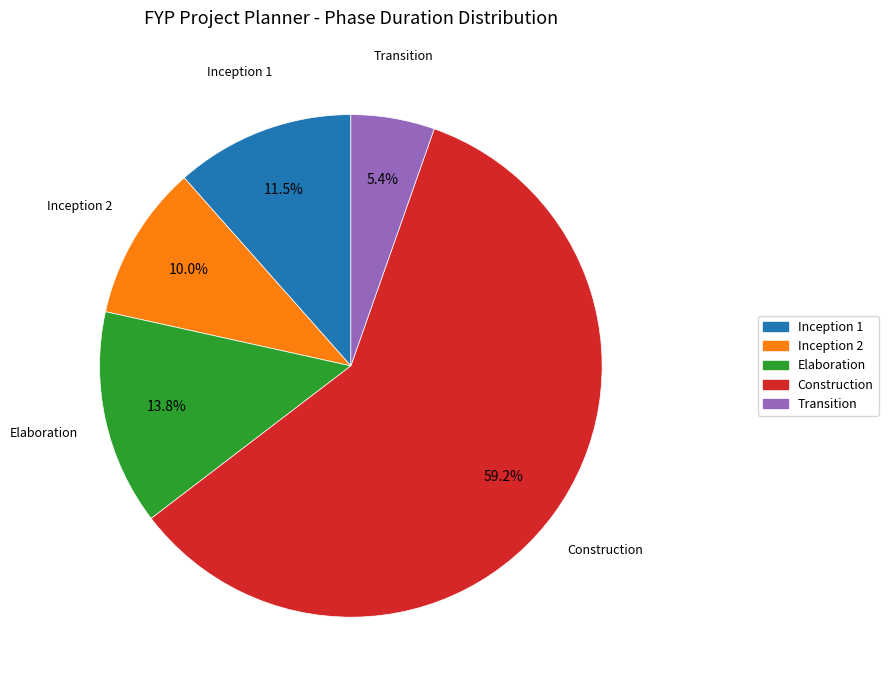

What is the largest slice in the pie chart?

Construction